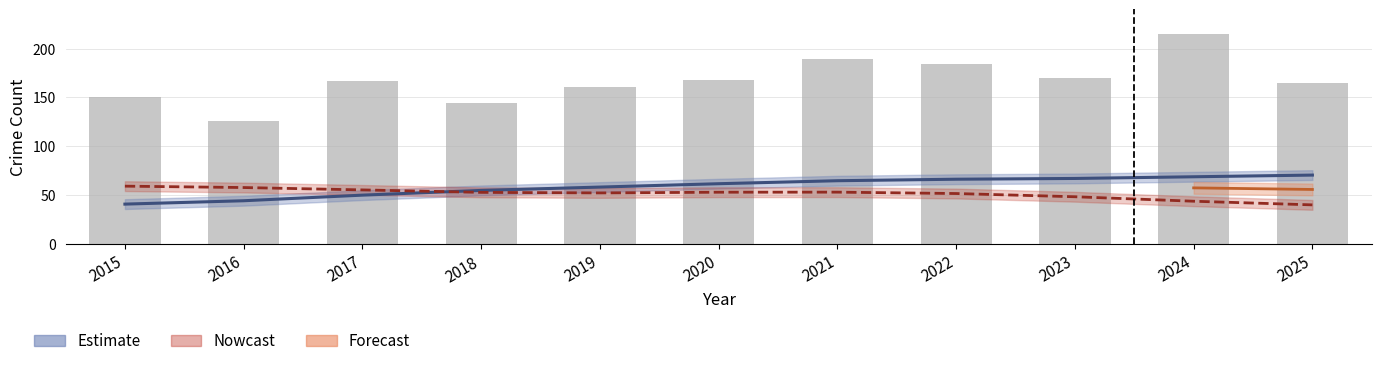

What is the sum of the values at 2022 and 2017?

351